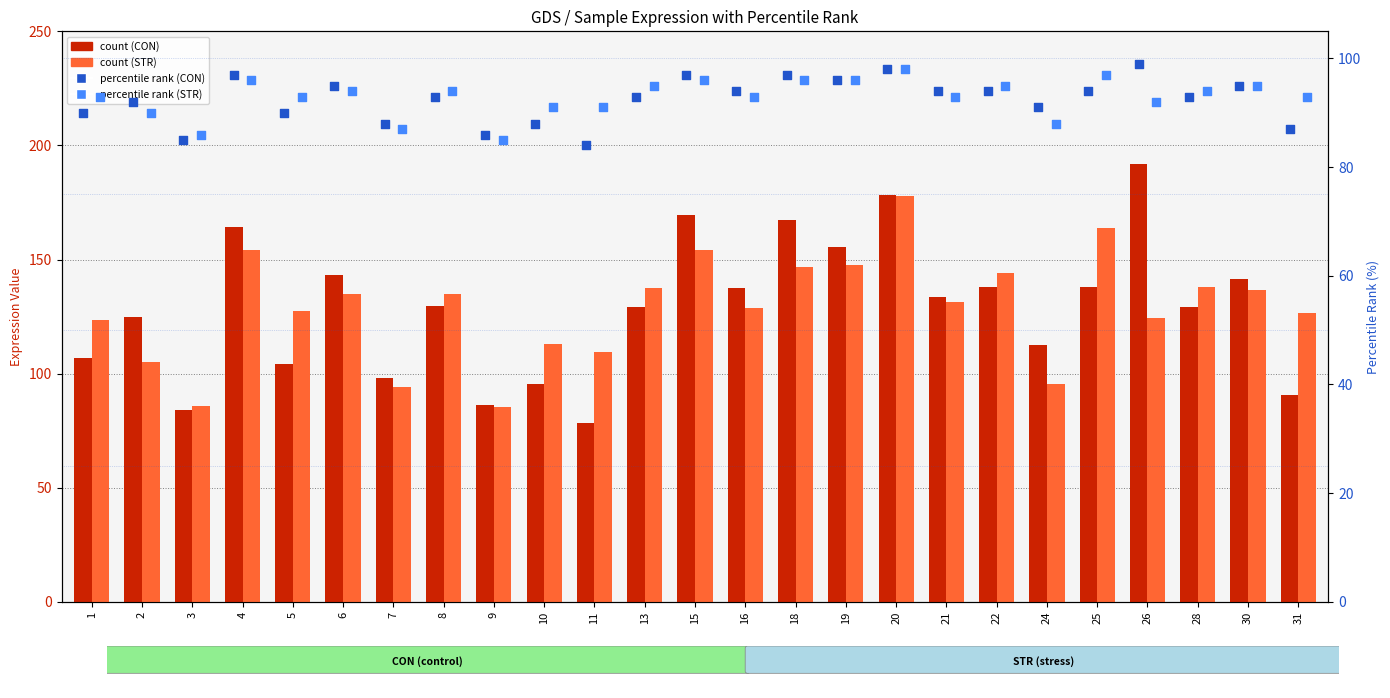

What is the total value across all series at 4?

511.3